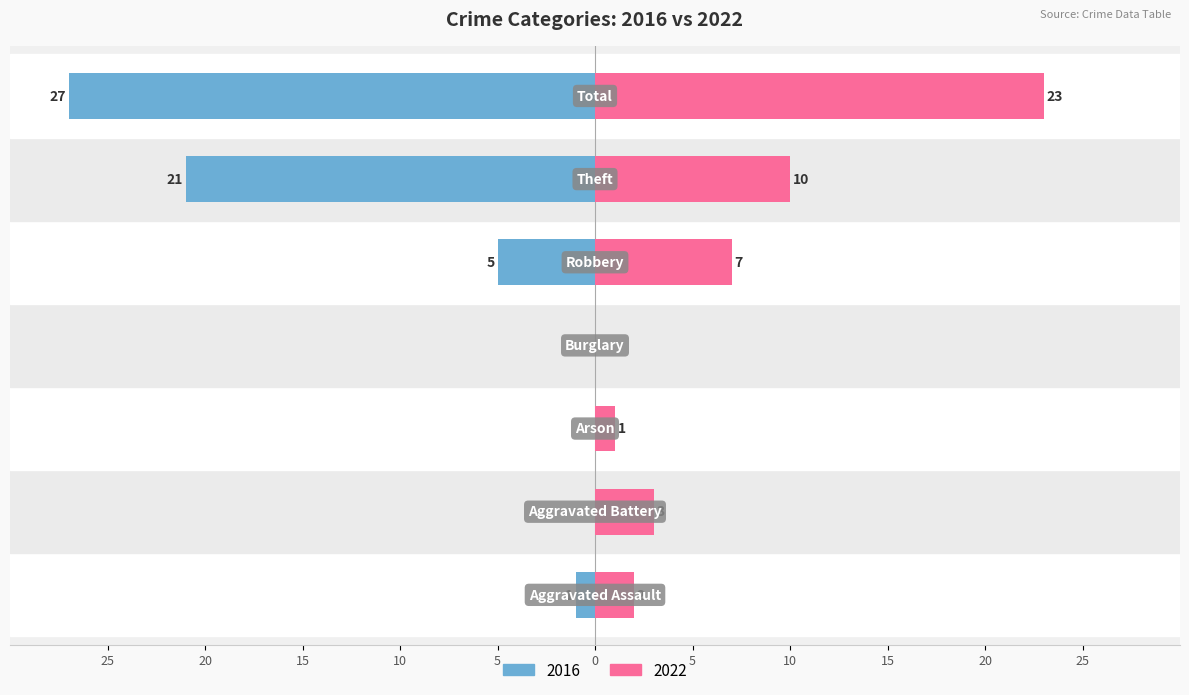

How many data points in 2016 are less than -1?

3